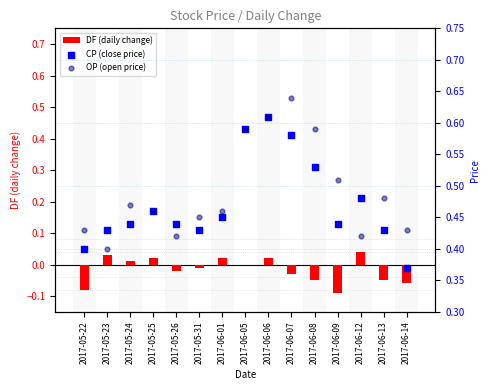

What is the total value across all series at 2017-05-22?

0.8